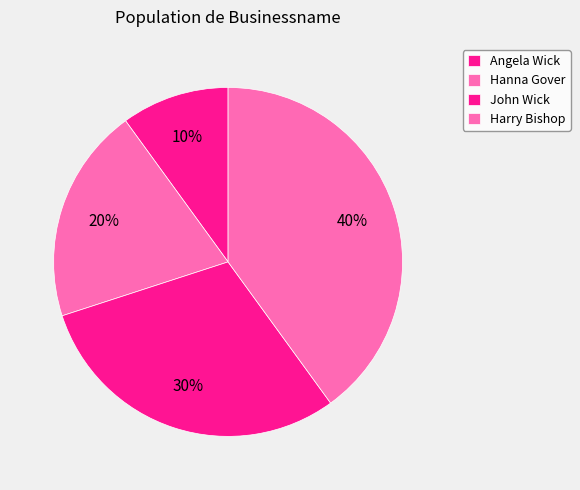

What is the ratio of the value at John Wick to the value at Harry Bishop?

0.8